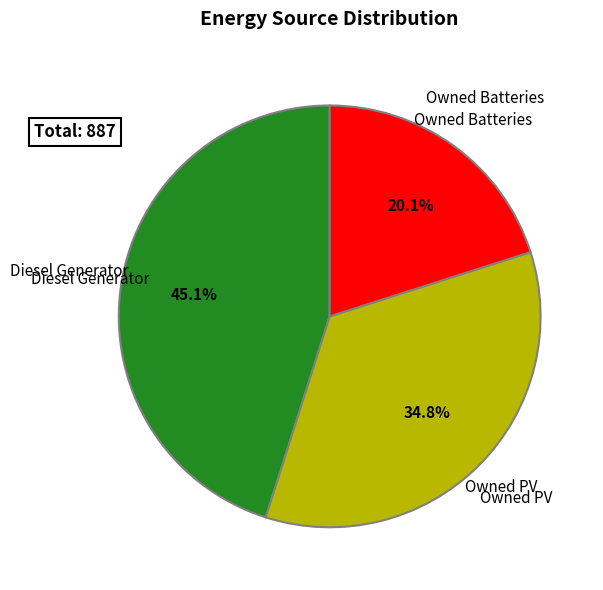

Is there a majority slice in this chart?

No